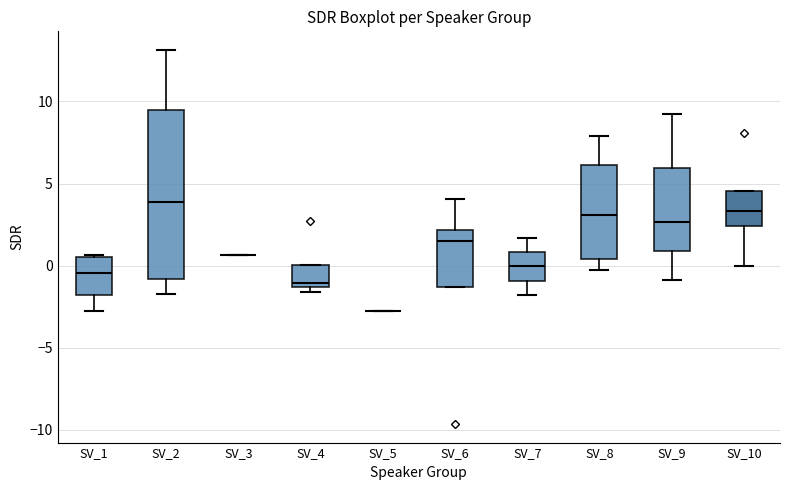

Where is the lower edge of the box for SV_4 on the y-axis? The values are not printed on the chart, so give them approximately, as read against the axis.

-1.5